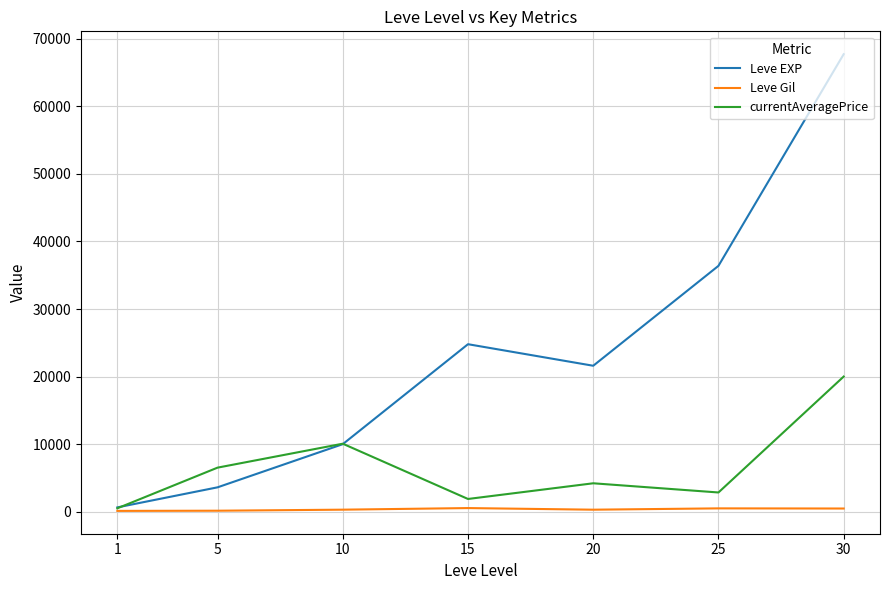

How many interior local valleys does the Leve EXP series have?

1